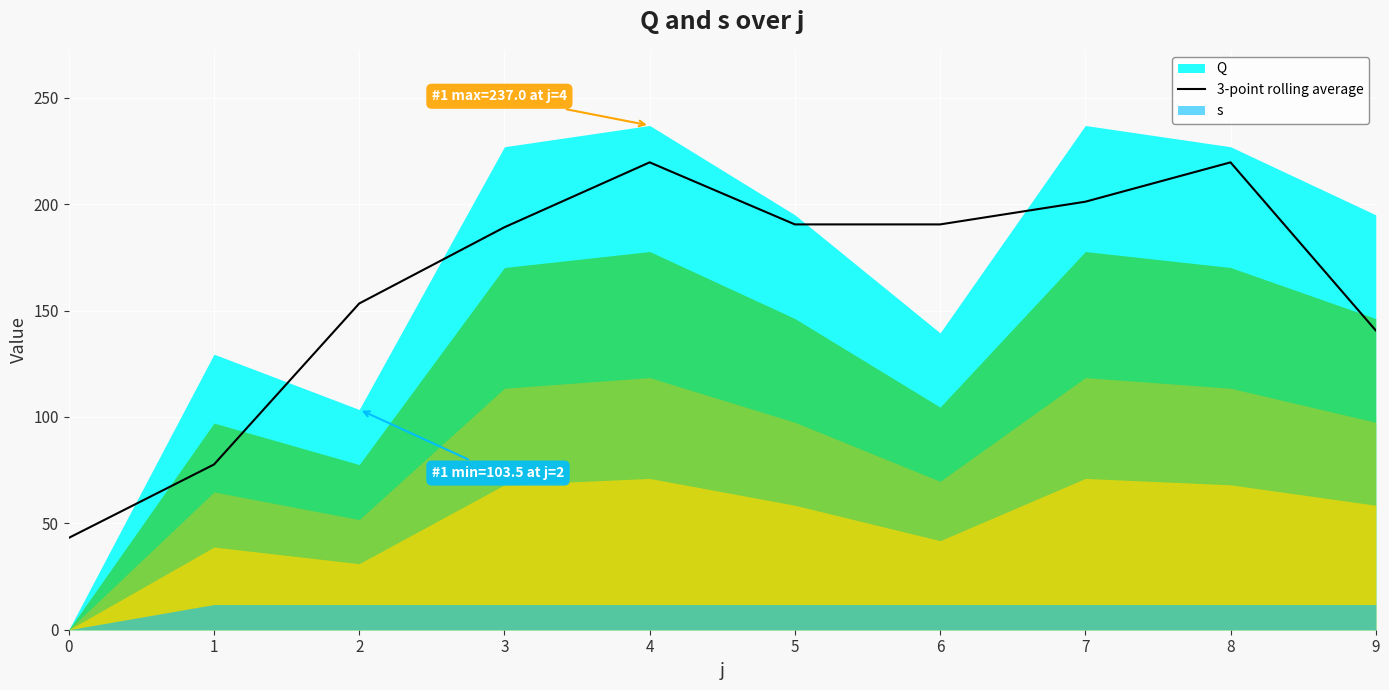

Count the number of values greater than 190.

5